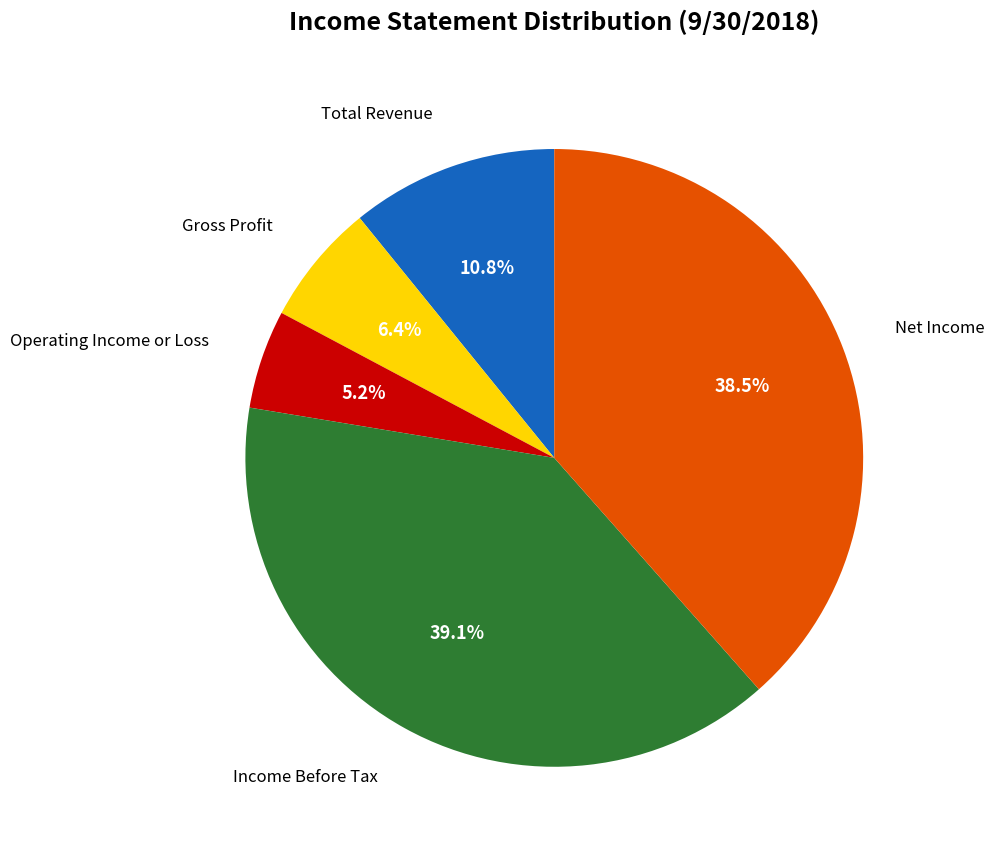

To the nearest percent, what is the average slice percentage?

20%